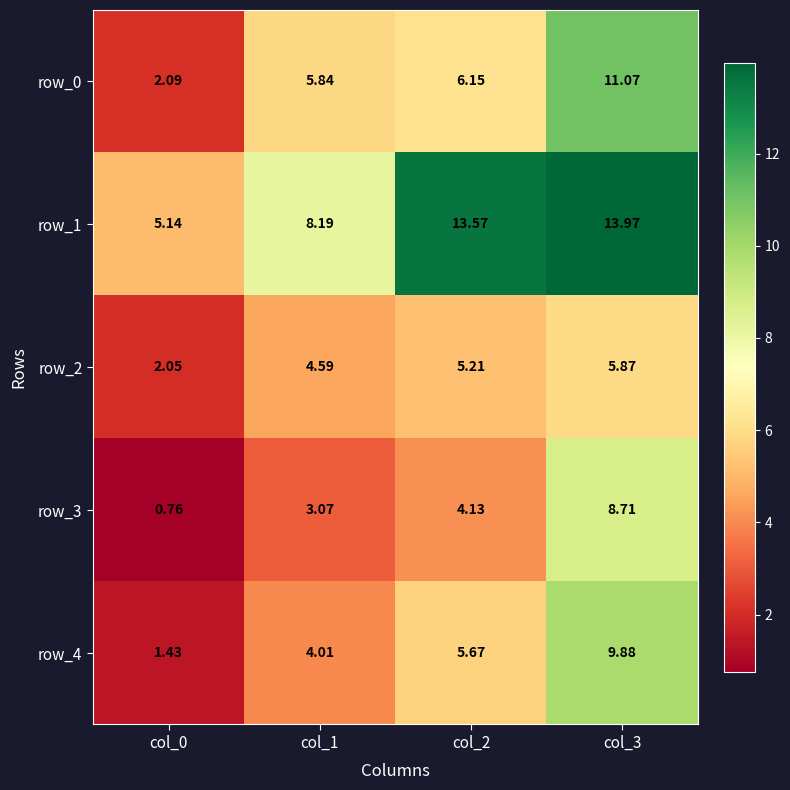

How many data points in row_4 are above 5?

2